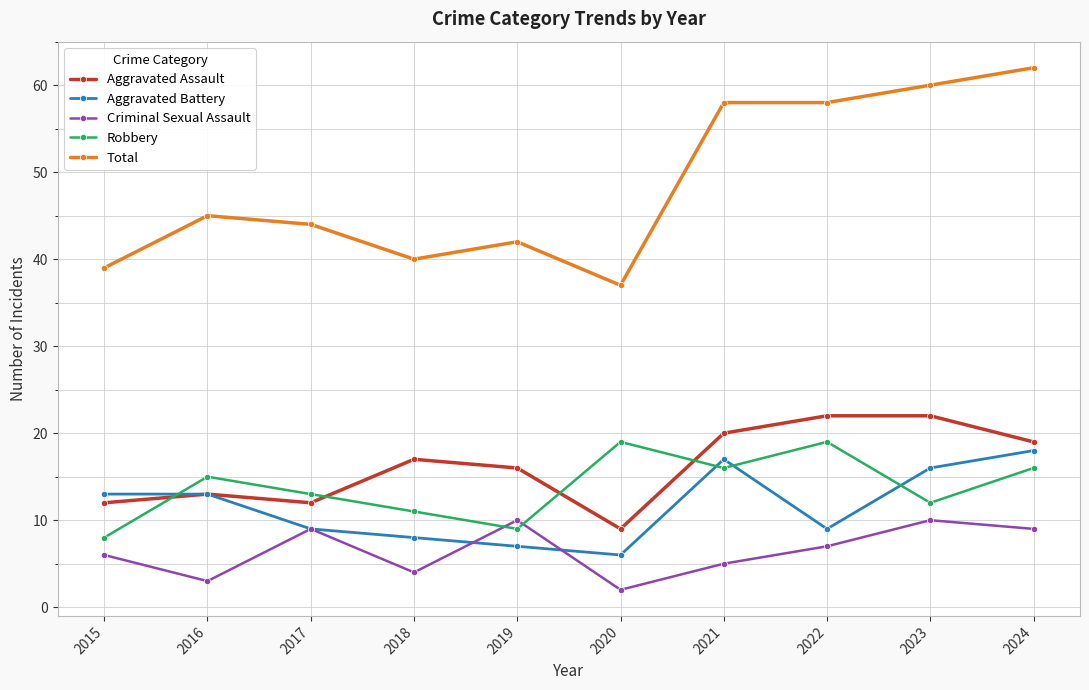

The value of Criminal Sexual Assault at 2016 is 1. True or false?

False